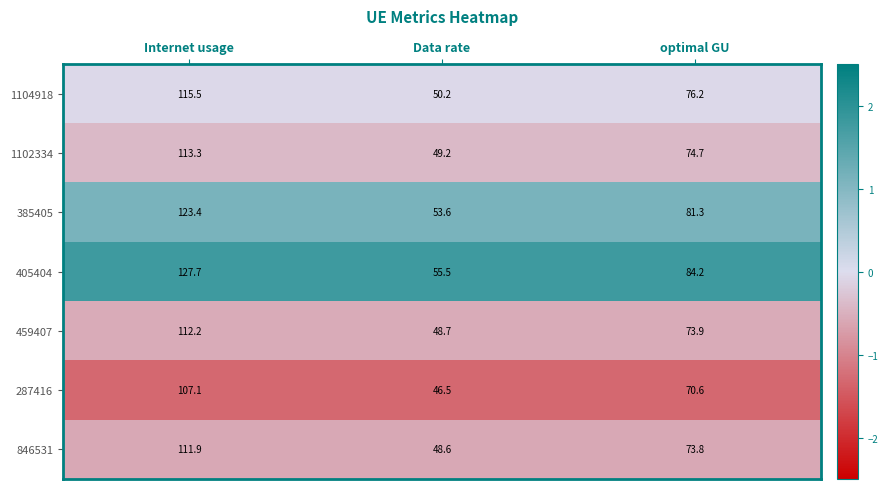

What is the maximum value shown in the chart?

127.7